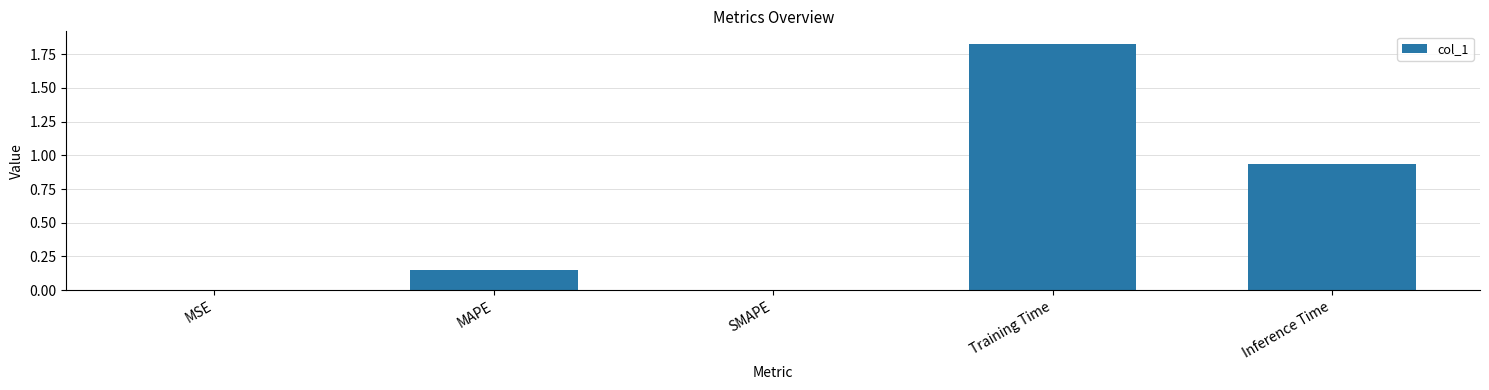

What is the sum of all values?

2.9